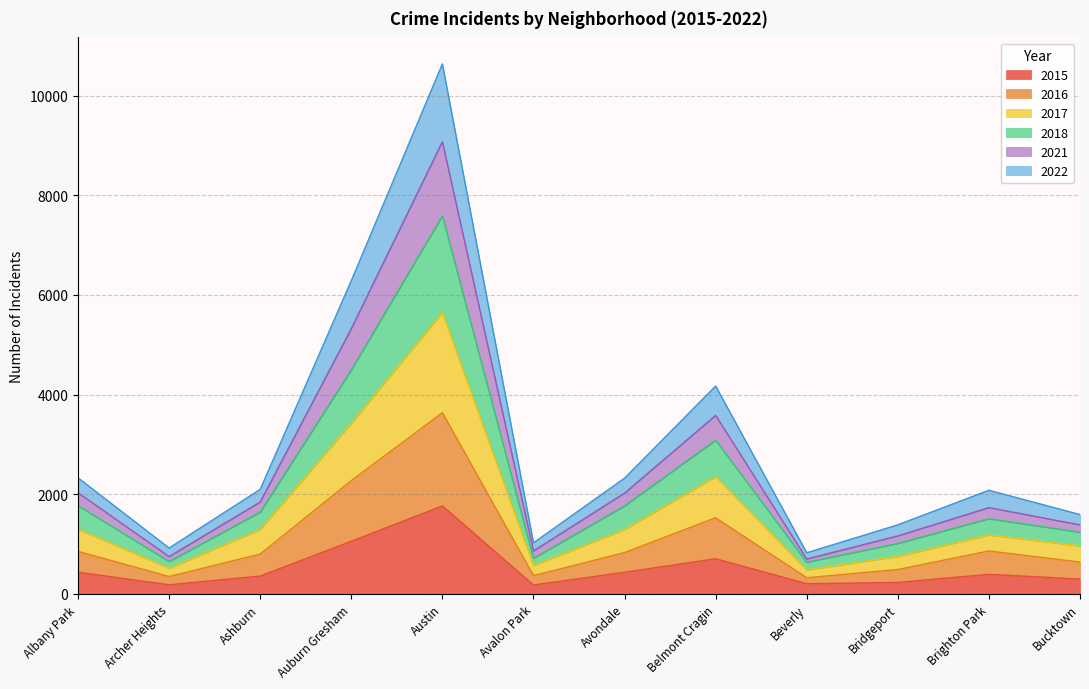

How many interior local peaks does the 2016 series have?

3